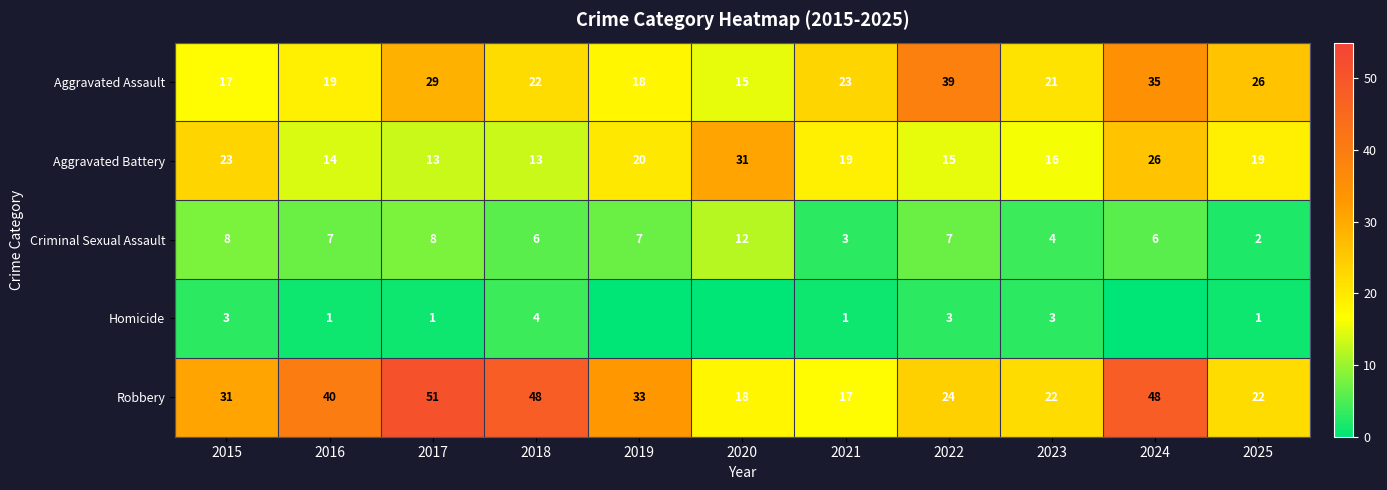

What value does the Aggravated Assault series have at 2025, to the nearest 5?

25